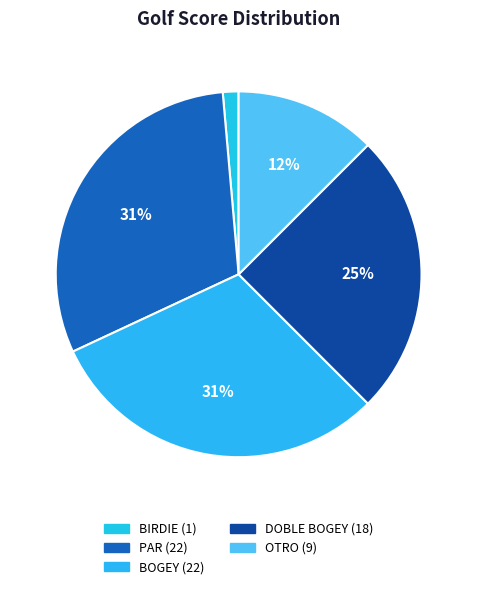

To the nearest percent, what portion does OTRO represent?

12%